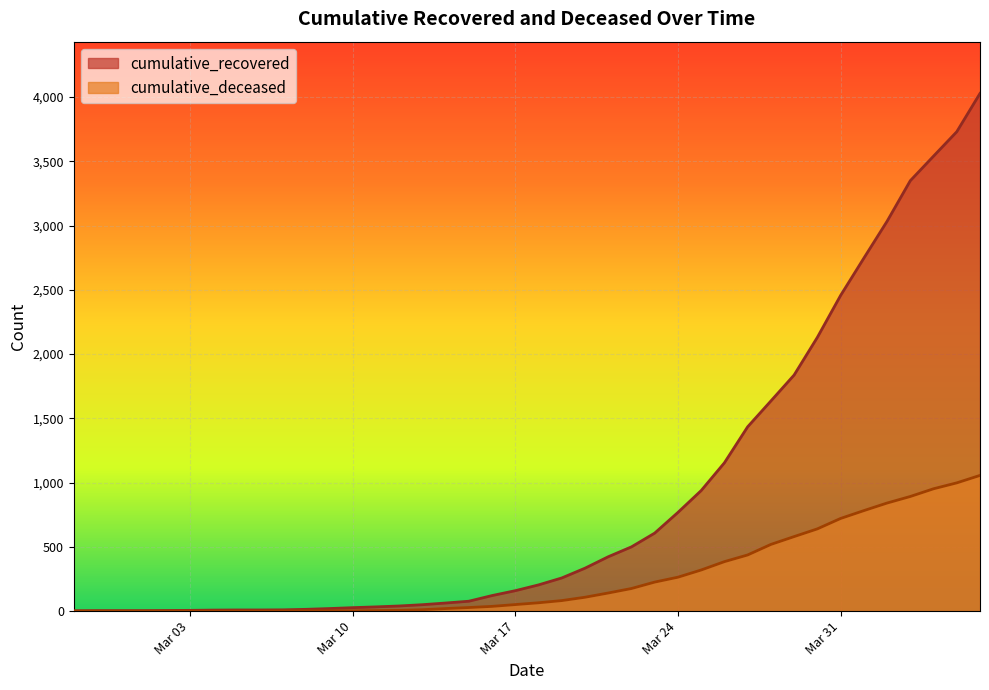

True or false: cumulative_deceased and cumulative_recovered cross at least once.

False